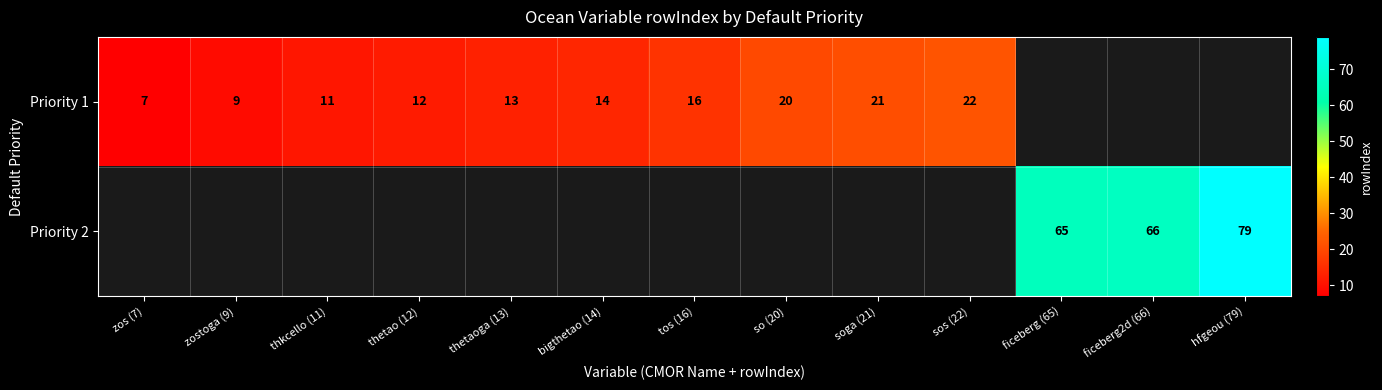

The value of Priority 2 at hfgeou (79) is 79. True or false?

True